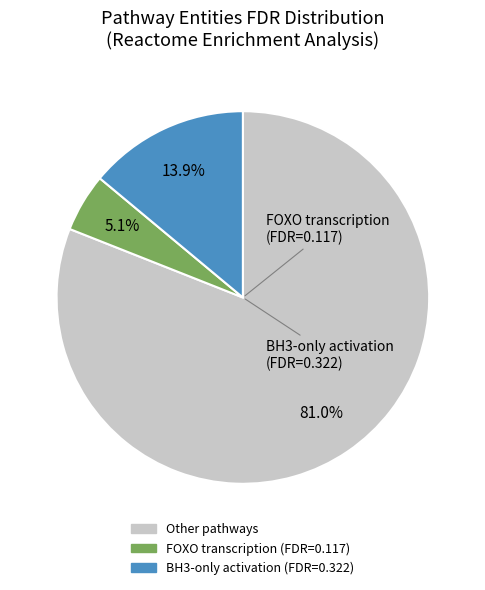

How many segments does this pie chart have?

3